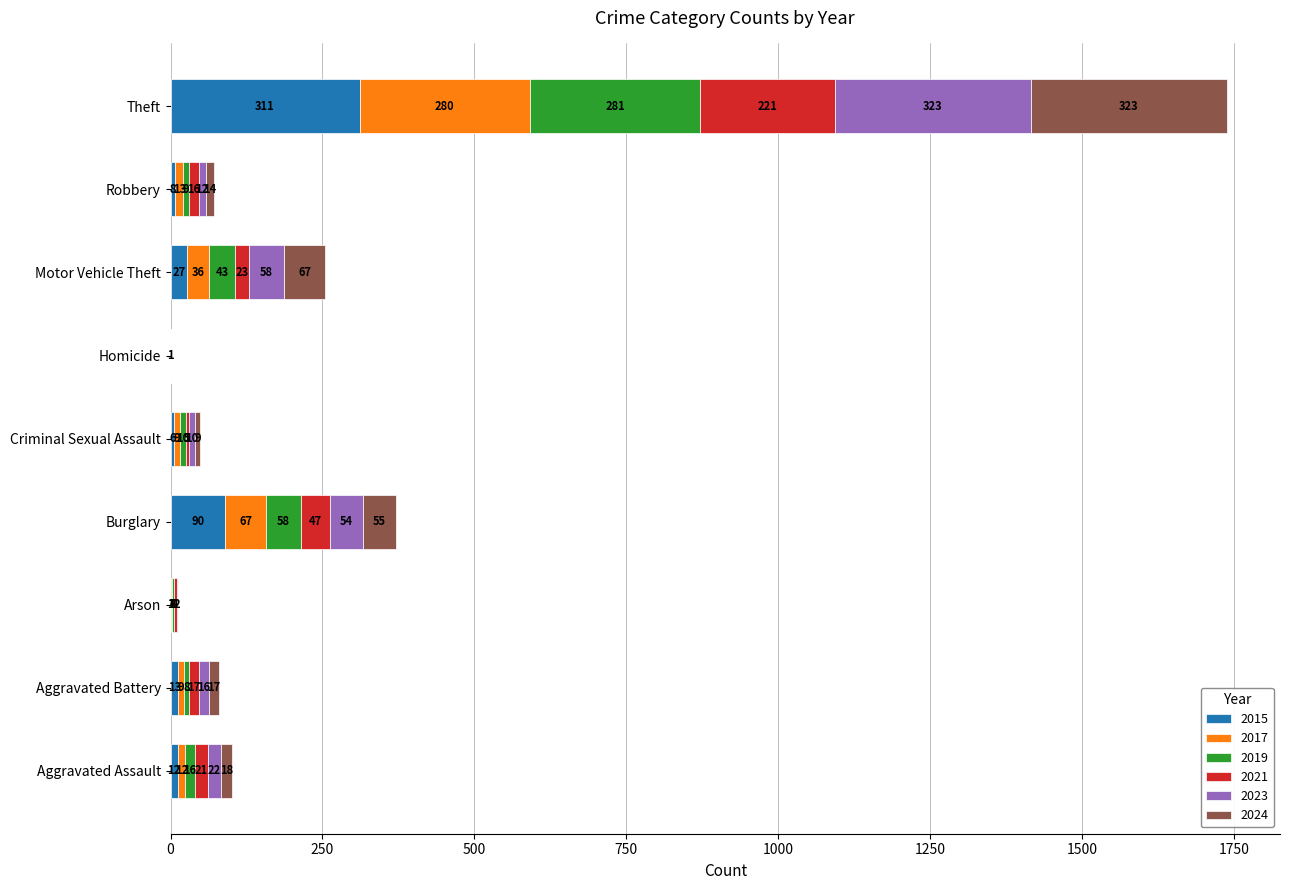

True or false: 2015 has a value of 311 at Theft.

True